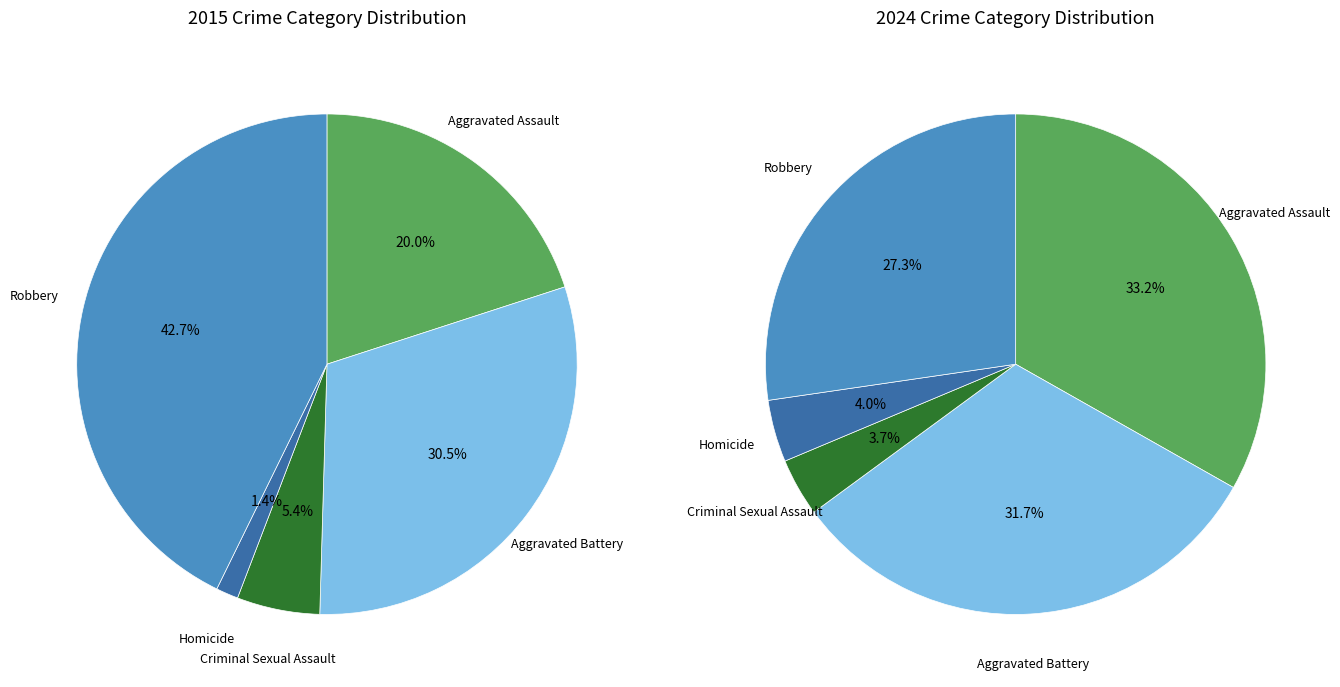

What is the change in value from Criminal Sexual Assault to Homicide?

-30